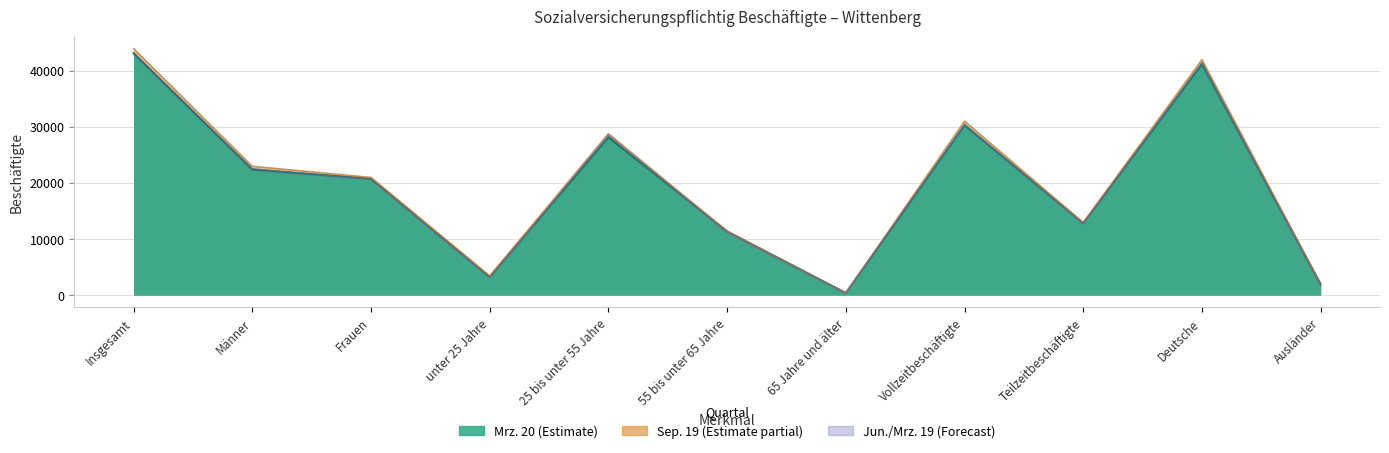

Reading left to right, transcribe all the data shown in this chart.

Mrz. 20: Insgesamt=43107	Männer=22375	Frauen=20732	unter 25 Jahre=3248	25 bis unter 55 Jahre=28130	55 bis unter 65 Jahre=11351	65 Jahre und älter=378	Vollzeitbeschäftigte=30279	Teilzeitbeschäftigte=12828	Deutsche=41142	Ausländer=1961
Dez. 19: Insgesamt=43171	Männer=22450	Frauen=20721	unter 25 Jahre=3272	25 bis unter 55 Jahre=28171	55 bis unter 65 Jahre=11339	65 Jahre und älter=389	Vollzeitbeschäftigte=30308	Teilzeitbeschäftigte=12863	Deutsche=41440	Ausländer=1728
Sep. 19: Insgesamt=43920	Männer=22953	Frauen=20967	unter 25 Jahre=3420	25 bis unter 55 Jahre=28760	55 bis unter 65 Jahre=11393	65 Jahre und älter=347	Vollzeitbeschäftigte=30997	Teilzeitbeschäftigte=12923	Deutsche=41954	Ausländer=1964
Jun. 19: Insgesamt=43210	Männer=22564	Frauen=20646	unter 25 Jahre=3024	25 bis unter 55 Jahre=28582	55 bis unter 65 Jahre=11270	65 Jahre und älter=334	Vollzeitbeschäftigte=30473	Teilzeitbeschäftigte=12737	Deutsche=41446	Ausländer=1762
Mrz. 19: Insgesamt=42779	Männer=22221	Frauen=20558	unter 25 Jahre=3024	25 bis unter 55 Jahre=28380	55 bis unter 65 Jahre=11065	65 Jahre und älter=310	Vollzeitbeschäftigte=30229	Teilzeitbeschäftigte=12550	Deutsche=41187	Ausländer=1591